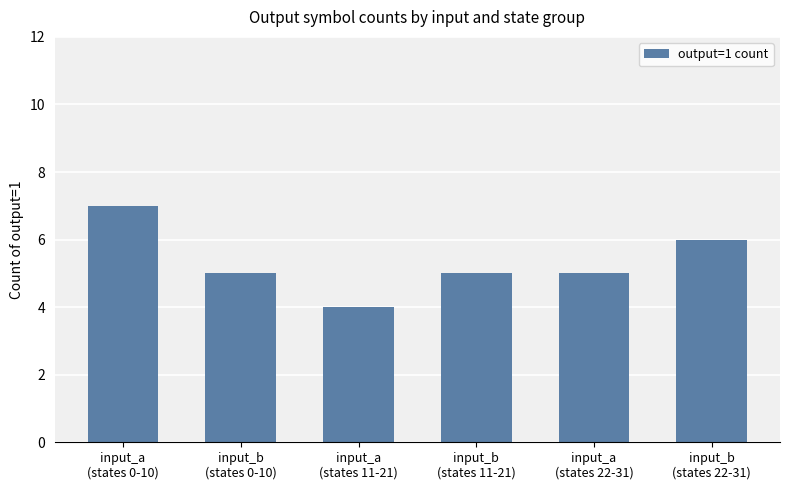

Reading left to right, extract all data points from this chart.

input_a
(states 0-10)=7	input_b
(states 0-10)=5	input_a
(states 11-21)=4	input_b
(states 11-21)=5	input_a
(states 22-31)=5	input_b
(states 22-31)=6